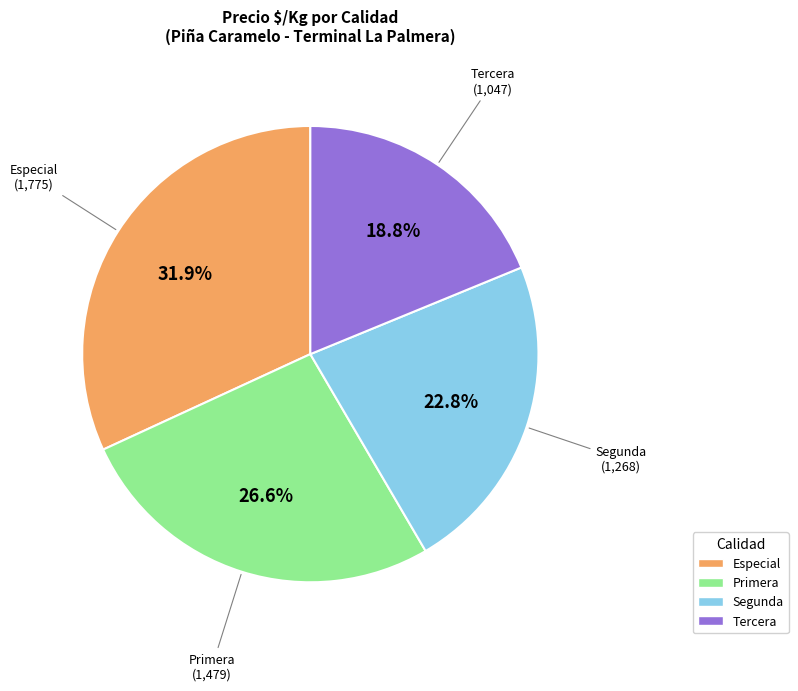

Which has a higher value, Especial or Primera?

Especial